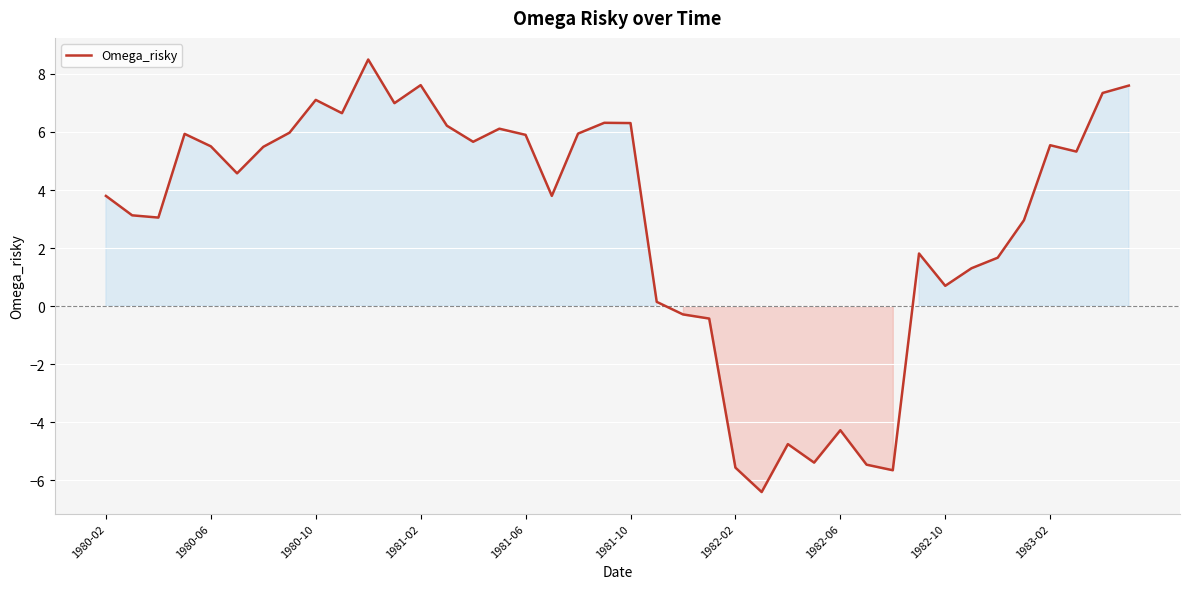

What is the maximum value shown in the chart?

8.5